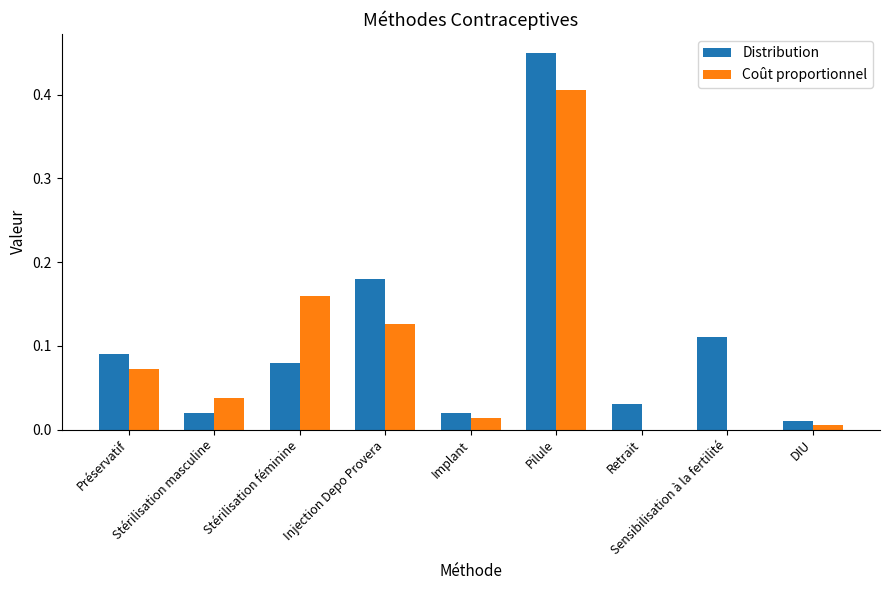

Are the bars horizontal?

No